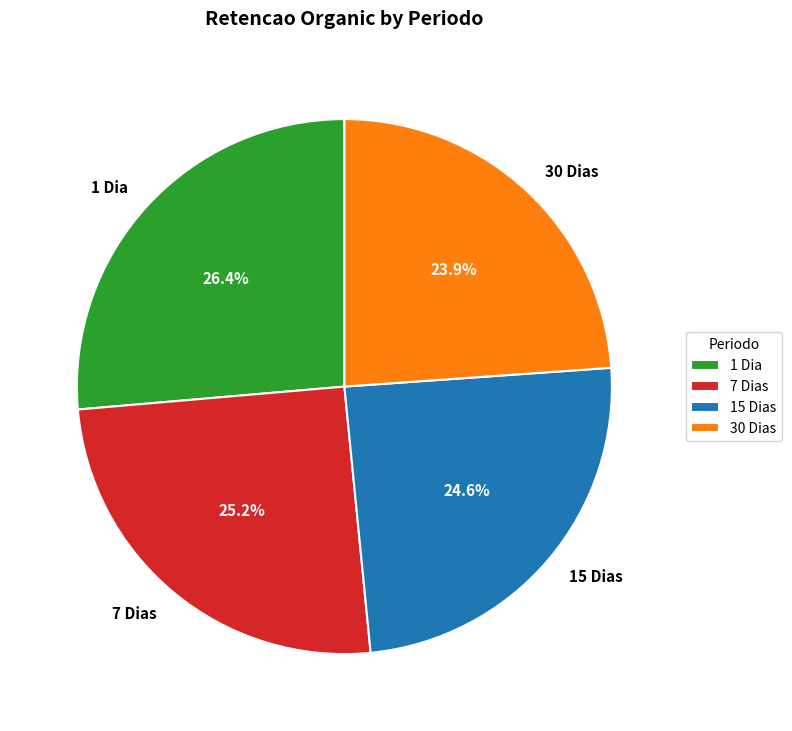

Rank the categories by value from highest to lowest.

1 Dia, 7 Dias, 15 Dias, 30 Dias